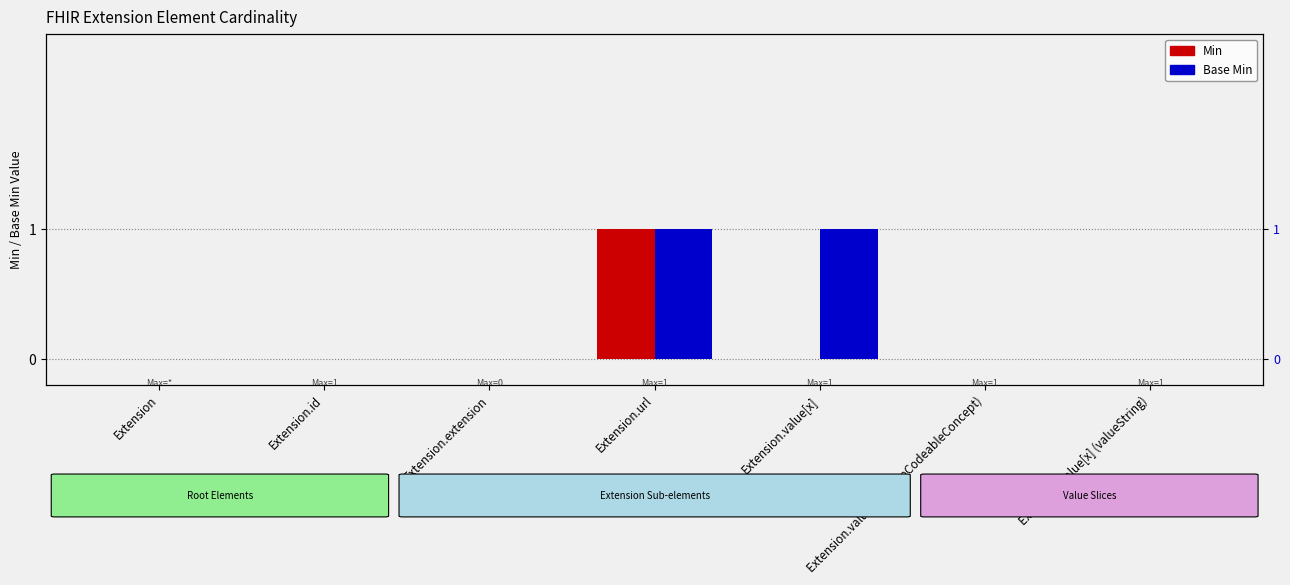

At how many categories does at least one series exceed 0?

2